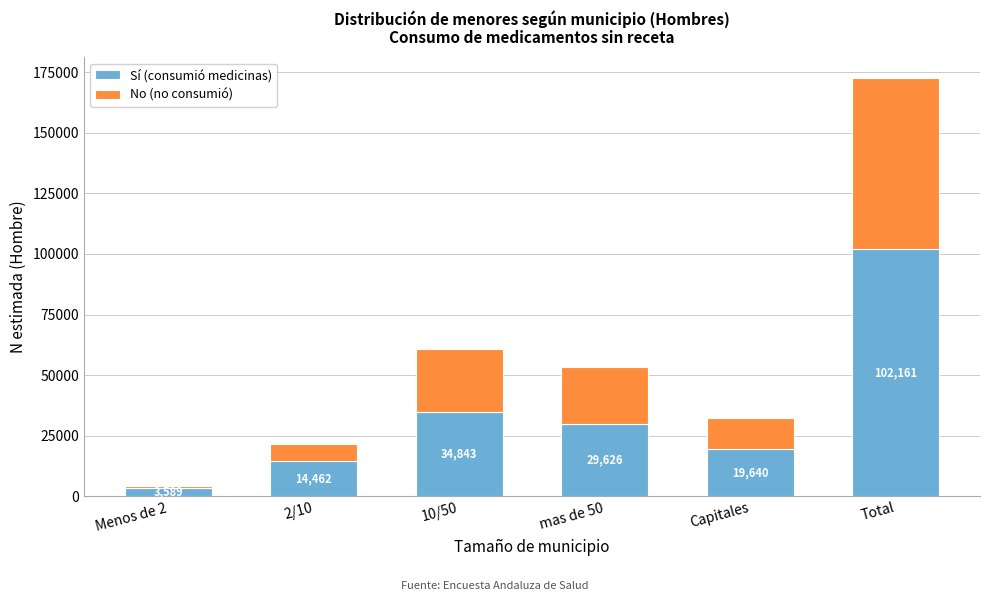

Reading left to right, list the values for the Sí (consumió medicinas) series.

Menos de 2=3589	2/10=14462	10/50=34843	mas de 50=29626	Capitales=19640	Total=102161